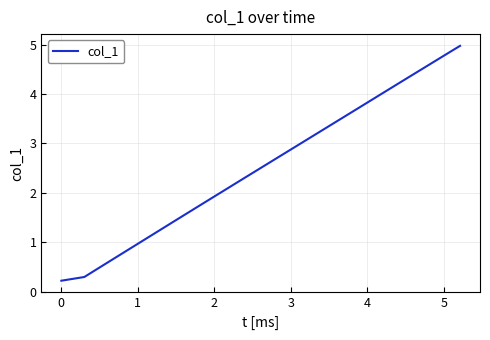

What is the difference between the maximum and minimum values?

4.8